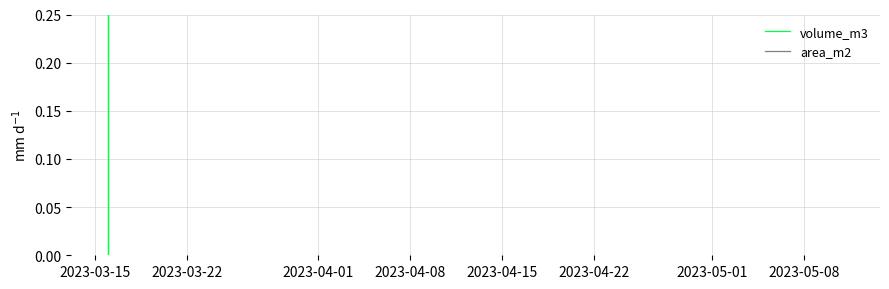

The value of area_m2 at 19 is nan. True or false?

False